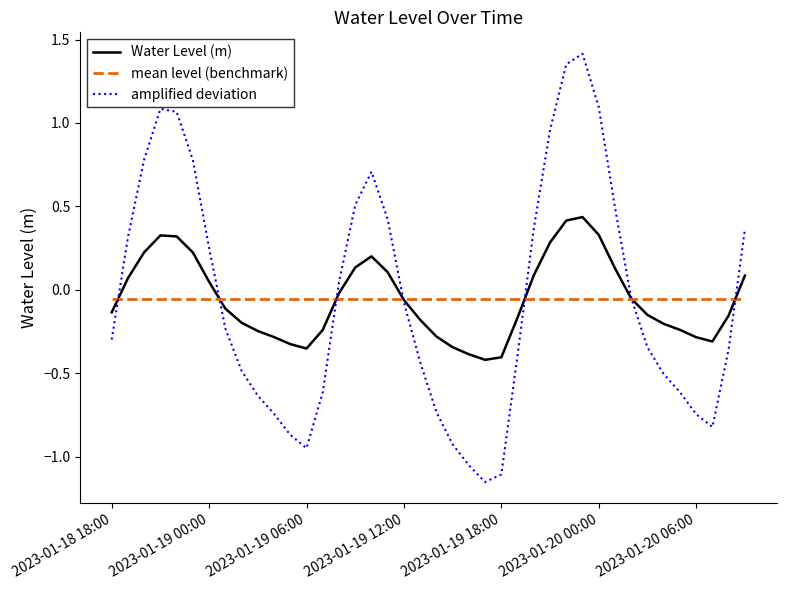

How many negative values does the amplified deviation series have?

23